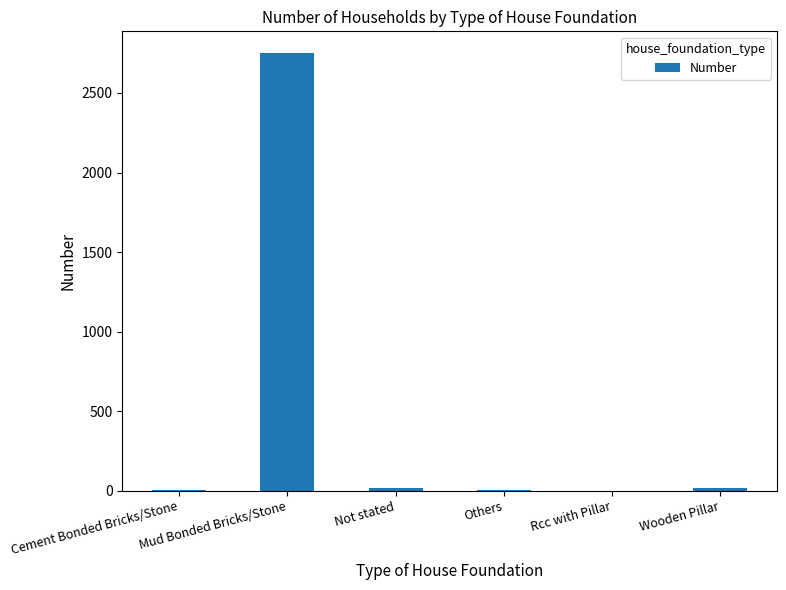

Count the number of categories in the chart.

6